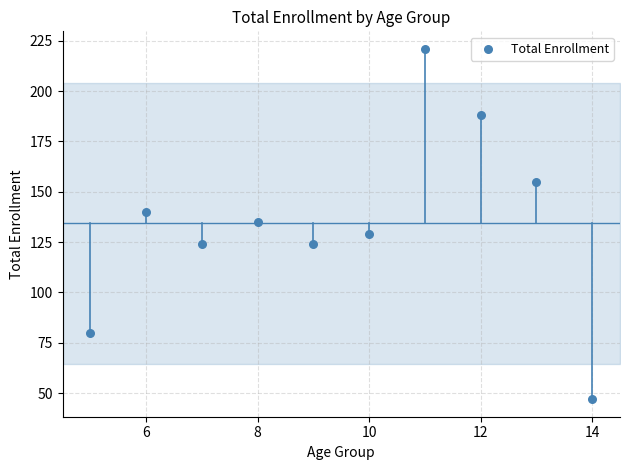

What is the average X value?

10